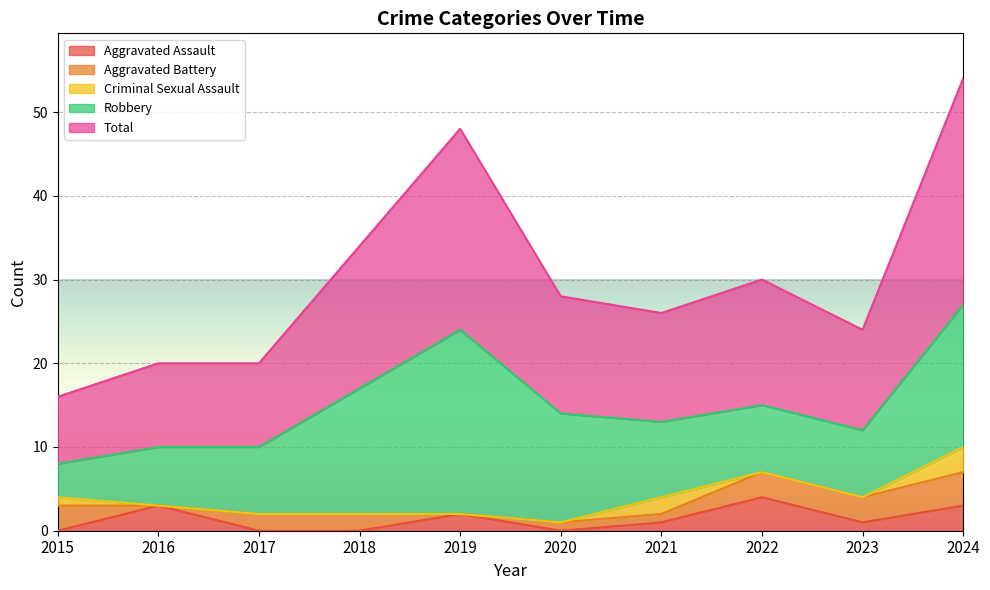

True or false: Total and Criminal Sexual Assault intersect in this chart.

False